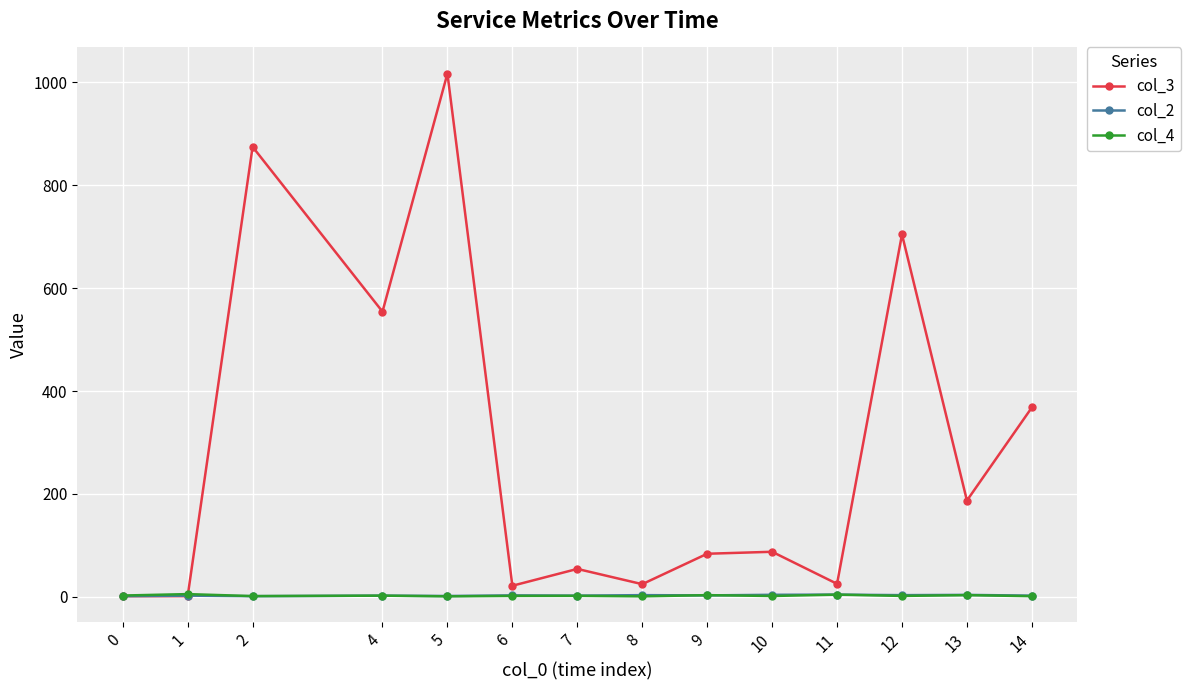

Is the value of col_4 at 12 greater than the value of col_3 at 5?

No